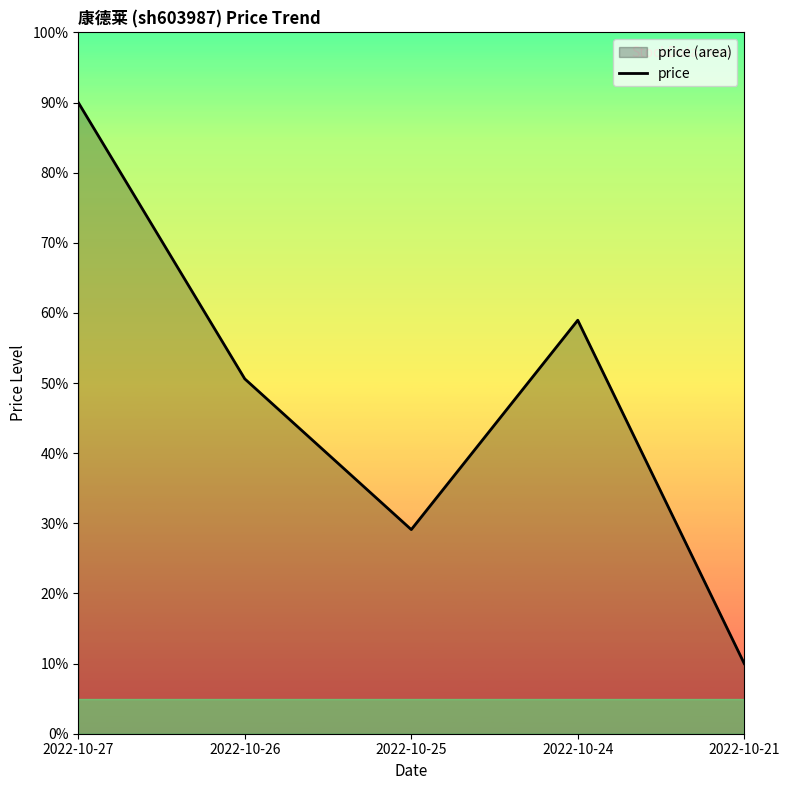

At which category does the data reach its first local peak?

2022-10-24